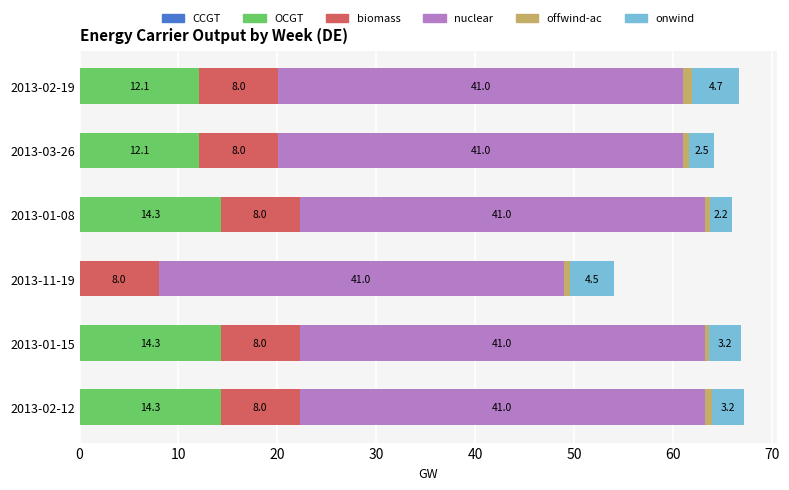

What is the total value across all series at 2013-02-12?

67.2